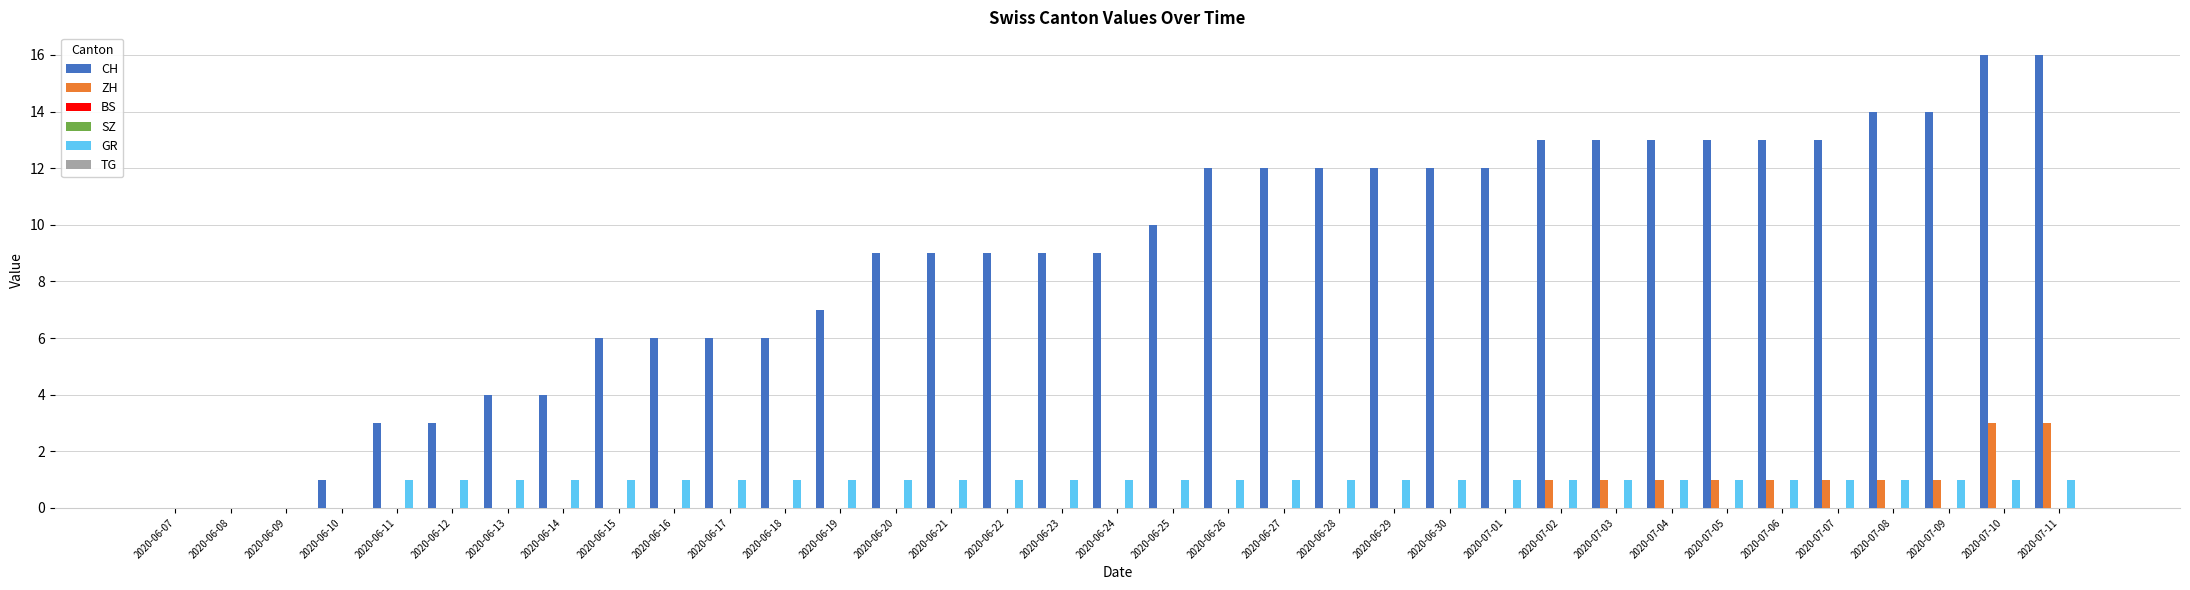

Reading left to right, what are all the values shown in this chart?

CH: 2020-06-07=0	2020-06-08=0	2020-06-09=0	2020-06-10=1	2020-06-11=3	2020-06-12=3	2020-06-13=4	2020-06-14=4	2020-06-15=6	2020-06-16=6	2020-06-17=6	2020-06-18=6	2020-06-19=7	2020-06-20=9	2020-06-21=9	2020-06-22=9	2020-06-23=9	2020-06-24=9	2020-06-25=10	2020-06-26=12	2020-06-27=12	2020-06-28=12	2020-06-29=12	2020-06-30=12	2020-07-01=12	2020-07-02=13	2020-07-03=13	2020-07-04=13	2020-07-05=13	2020-07-06=13	2020-07-07=13	2020-07-08=14	2020-07-09=14	2020-07-10=16	2020-07-11=16
ZH: 2020-06-07=0	2020-06-08=0	2020-06-09=0	2020-06-10=0	2020-06-11=0	2020-06-12=0	2020-06-13=0	2020-06-14=0	2020-06-15=0	2020-06-16=0	2020-06-17=0	2020-06-18=0	2020-06-19=0	2020-06-20=0	2020-06-21=0	2020-06-22=0	2020-06-23=0	2020-06-24=0	2020-06-25=0	2020-06-26=0	2020-06-27=0	2020-06-28=0	2020-06-29=0	2020-06-30=0	2020-07-01=0	2020-07-02=1	2020-07-03=1	2020-07-04=1	2020-07-05=1	2020-07-06=1	2020-07-07=1	2020-07-08=1	2020-07-09=1	2020-07-10=3	2020-07-11=3
BS: 2020-06-07=0	2020-06-08=0	2020-06-09=0	2020-06-10=0	2020-06-11=0	2020-06-12=0	2020-06-13=0	2020-06-14=0	2020-06-15=0	2020-06-16=0	2020-06-17=0	2020-06-18=0	2020-06-19=0	2020-06-20=0	2020-06-21=0	2020-06-22=0	2020-06-23=0	2020-06-24=0	2020-06-25=0	2020-06-26=0	2020-06-27=0	2020-06-28=0	2020-06-29=0	2020-06-30=0	2020-07-01=0	2020-07-02=0	2020-07-03=0	2020-07-04=0	2020-07-05=0	2020-07-06=0	2020-07-07=0	2020-07-08=0	2020-07-09=0	2020-07-10=0	2020-07-11=0
SZ: 2020-06-07=0	2020-06-08=0	2020-06-09=0	2020-06-10=0	2020-06-11=0	2020-06-12=0	2020-06-13=0	2020-06-14=0	2020-06-15=0	2020-06-16=0	2020-06-17=0	2020-06-18=0	2020-06-19=0	2020-06-20=0	2020-06-21=0	2020-06-22=0	2020-06-23=0	2020-06-24=0	2020-06-25=0	2020-06-26=0	2020-06-27=0	2020-06-28=0	2020-06-29=0	2020-06-30=0	2020-07-01=0	2020-07-02=0	2020-07-03=0	2020-07-04=0	2020-07-05=0	2020-07-06=0	2020-07-07=0	2020-07-08=0	2020-07-09=0	2020-07-10=0	2020-07-11=0
GR: 2020-06-07=0	2020-06-08=0	2020-06-09=0	2020-06-10=0	2020-06-11=1	2020-06-12=1	2020-06-13=1	2020-06-14=1	2020-06-15=1	2020-06-16=1	2020-06-17=1	2020-06-18=1	2020-06-19=1	2020-06-20=1	2020-06-21=1	2020-06-22=1	2020-06-23=1	2020-06-24=1	2020-06-25=1	2020-06-26=1	2020-06-27=1	2020-06-28=1	2020-06-29=1	2020-06-30=1	2020-07-01=1	2020-07-02=1	2020-07-03=1	2020-07-04=1	2020-07-05=1	2020-07-06=1	2020-07-07=1	2020-07-08=1	2020-07-09=1	2020-07-10=1	2020-07-11=1
TG: 2020-06-07=0	2020-06-08=0	2020-06-09=0	2020-06-10=0	2020-06-11=0	2020-06-12=0	2020-06-13=0	2020-06-14=0	2020-06-15=0	2020-06-16=0	2020-06-17=0	2020-06-18=0	2020-06-19=0	2020-06-20=0	2020-06-21=0	2020-06-22=0	2020-06-23=0	2020-06-24=0	2020-06-25=0	2020-06-26=0	2020-06-27=0	2020-06-28=0	2020-06-29=0	2020-06-30=0	2020-07-01=0	2020-07-02=0	2020-07-03=0	2020-07-04=0	2020-07-05=0	2020-07-06=0	2020-07-07=0	2020-07-08=0	2020-07-09=0	2020-07-10=0	2020-07-11=0